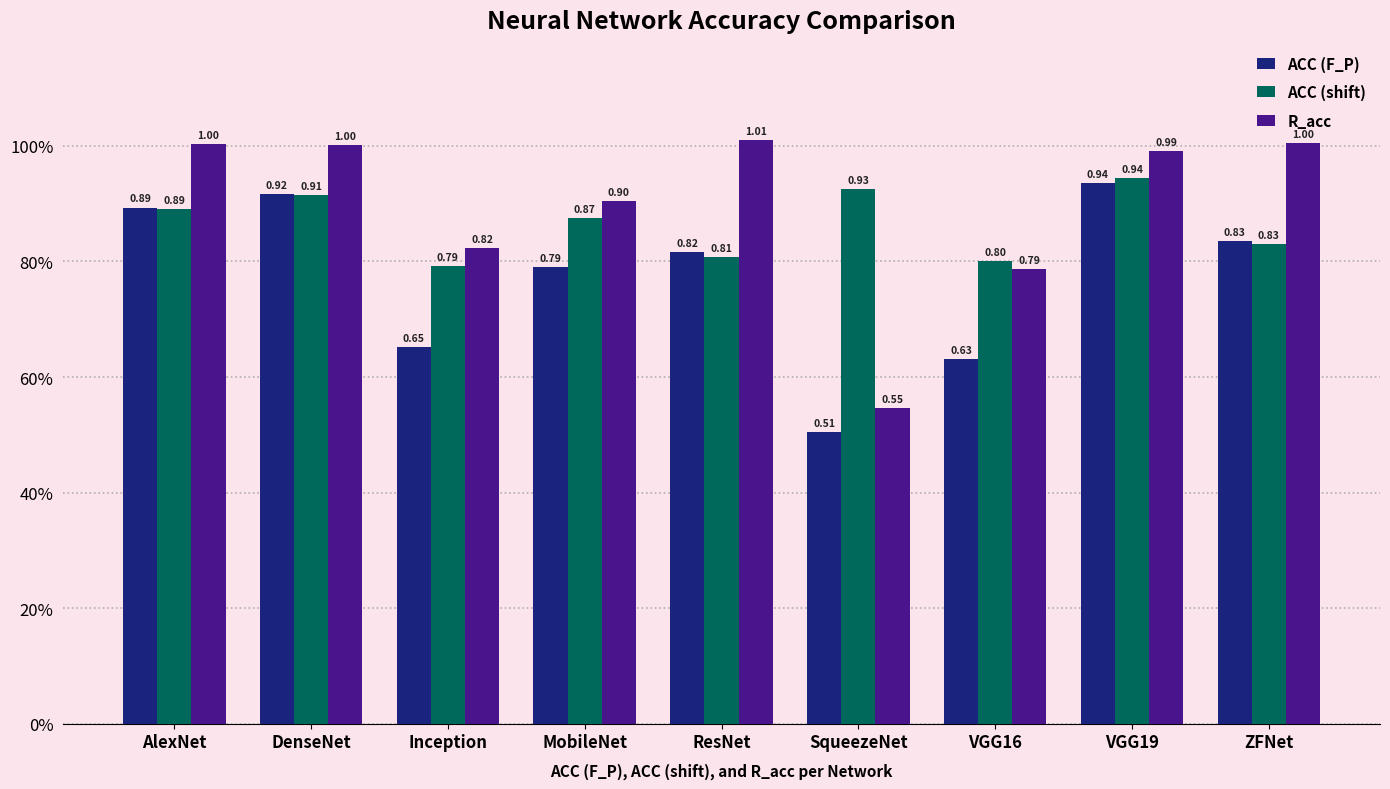

Which label corresponds to the smallest value in the chart?

SqueezeNet